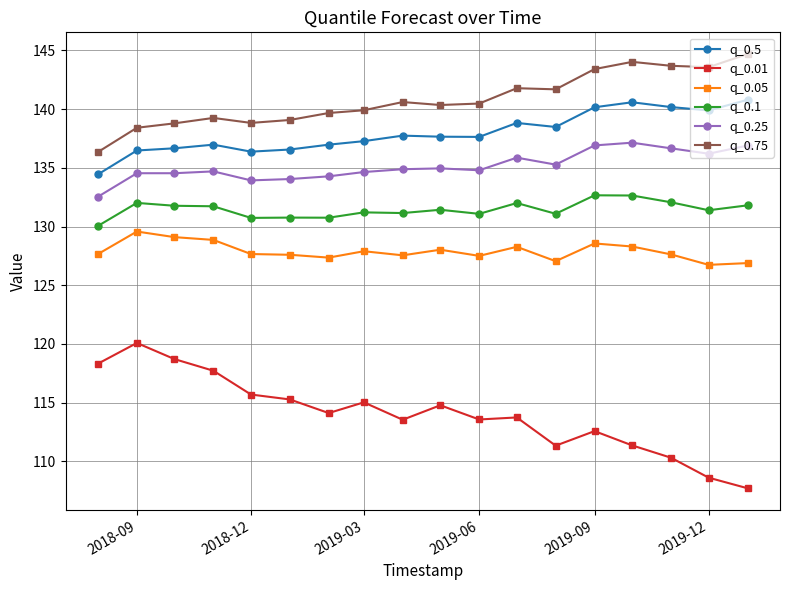

What is the value of the q_0.5 point at the 14th from the left?

140.2